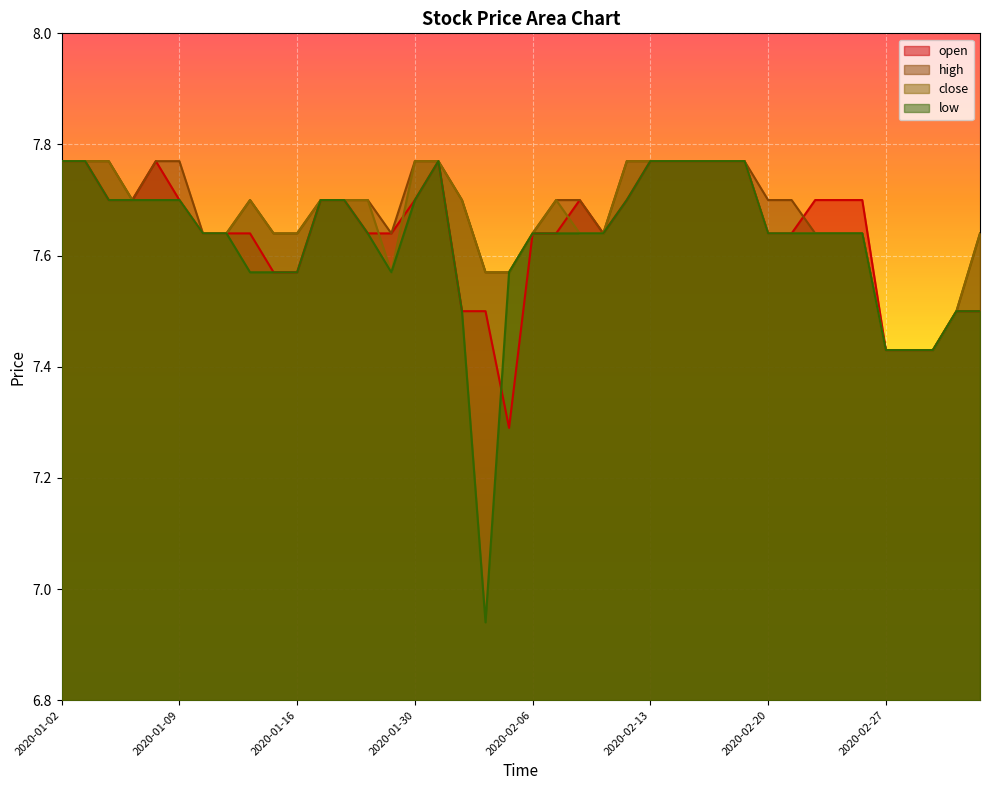

Count the high values in the range 7 to 8.

40